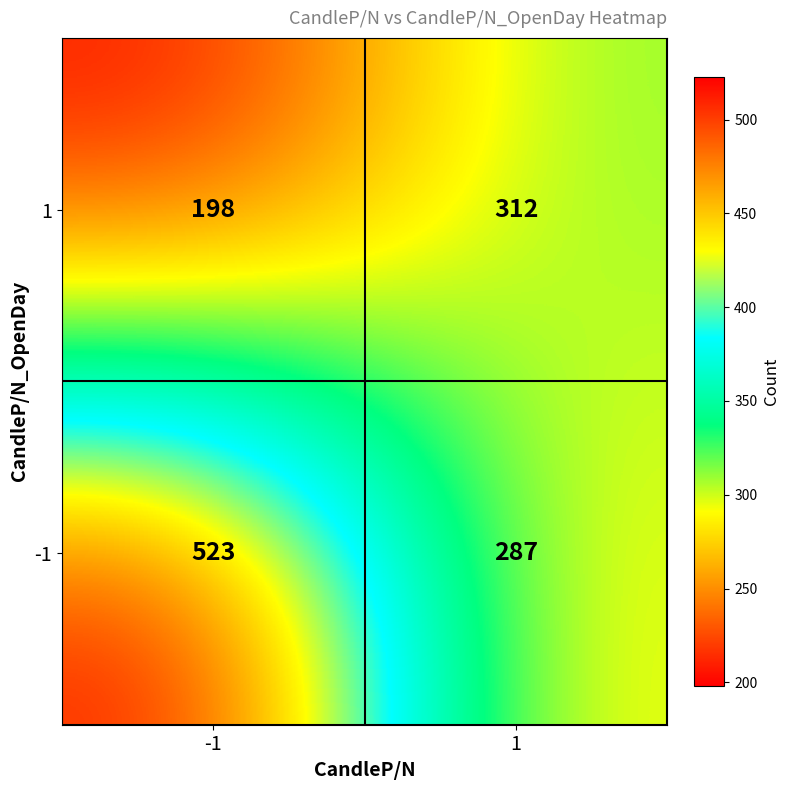

What is the lowest value of the 1 series?

198